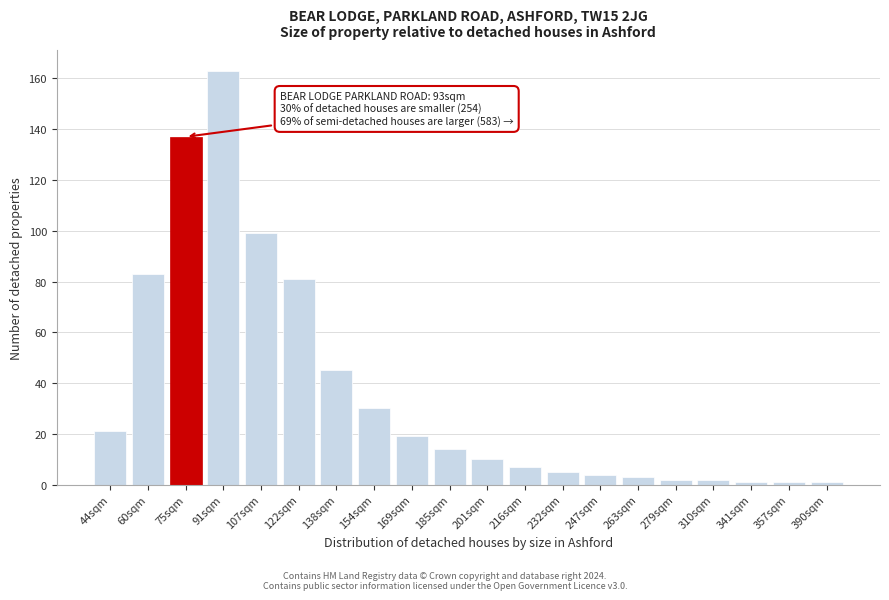

Reading left to right, transcribe all the data shown in this chart.

44sqm=21	60sqm=83	75sqm=137	91sqm=163	107sqm=99	122sqm=81	138sqm=45	154sqm=30	169sqm=19	185sqm=14	201sqm=10	216sqm=7	232sqm=5	247sqm=4	263sqm=3	279sqm=2	310sqm=2	341sqm=1	357sqm=1	390sqm=1